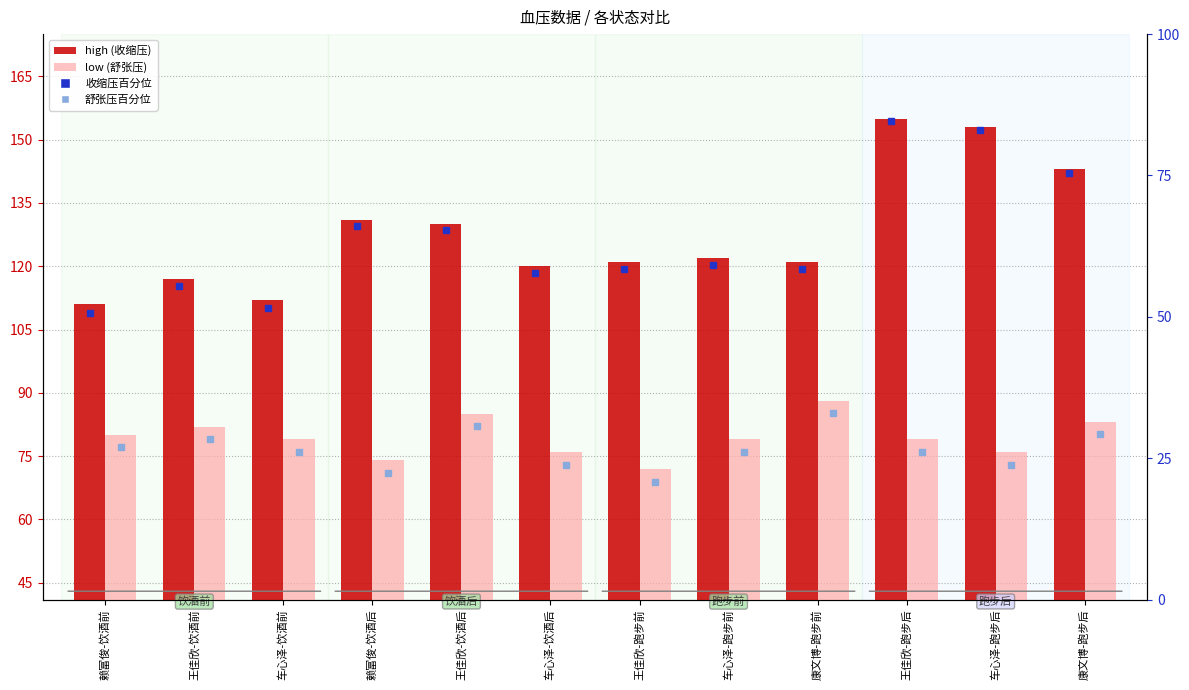

At which label does low (舒张压) first exceed 79?

赖富俊-饮酒前